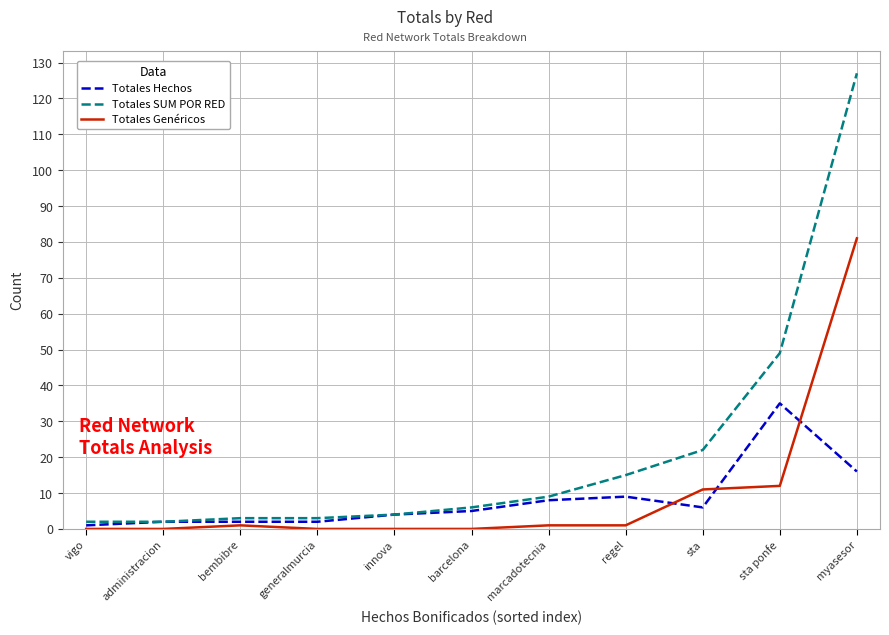

What is the greatest value displayed?

127